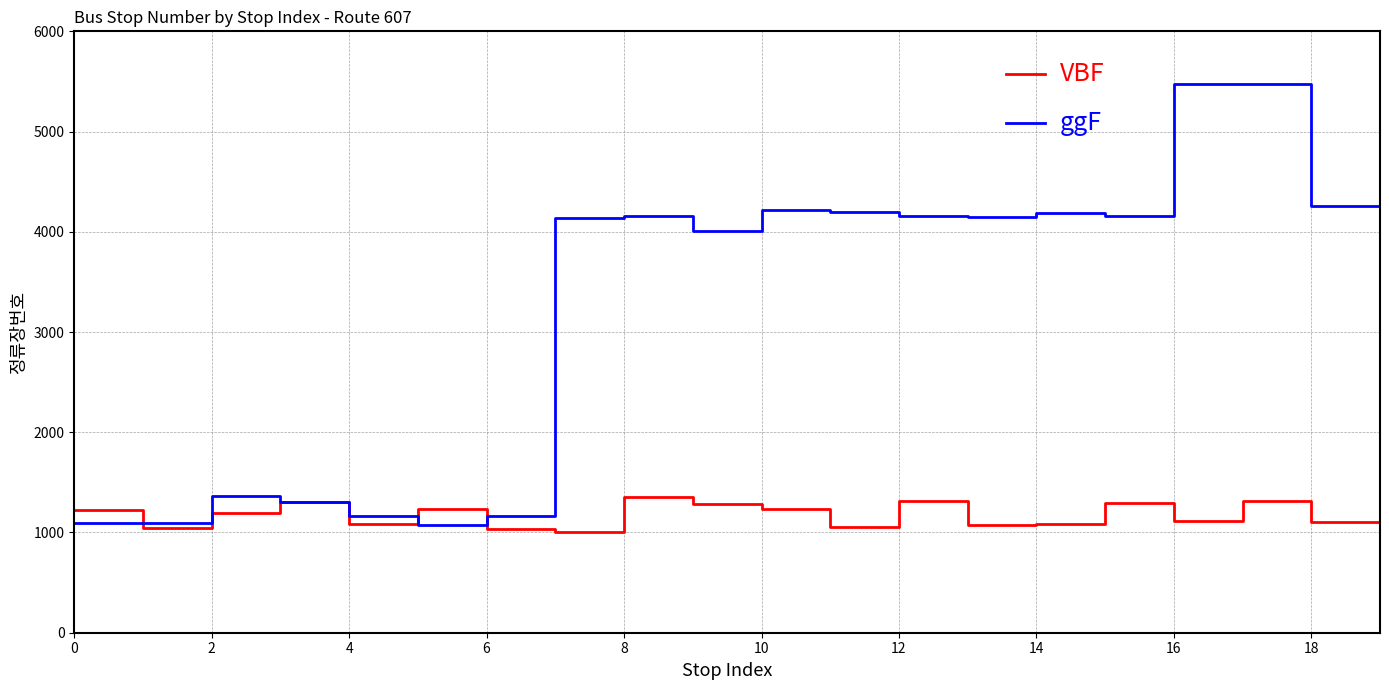

List the series in order of their overall mean, highest first.

ggF, VBF